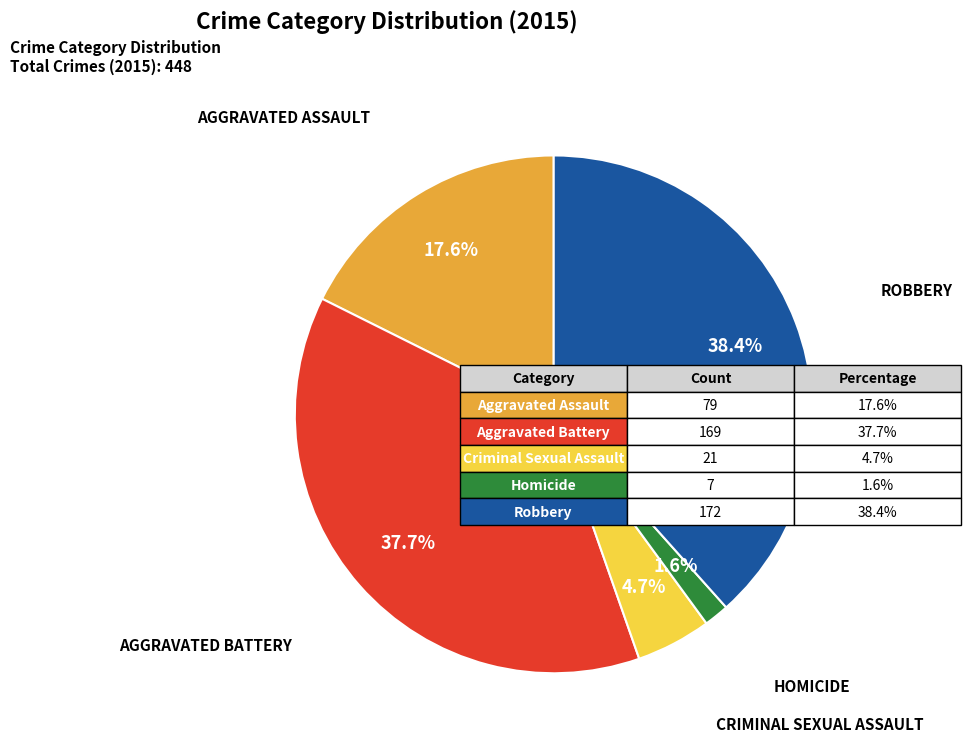

Does any single category account for the majority?

No